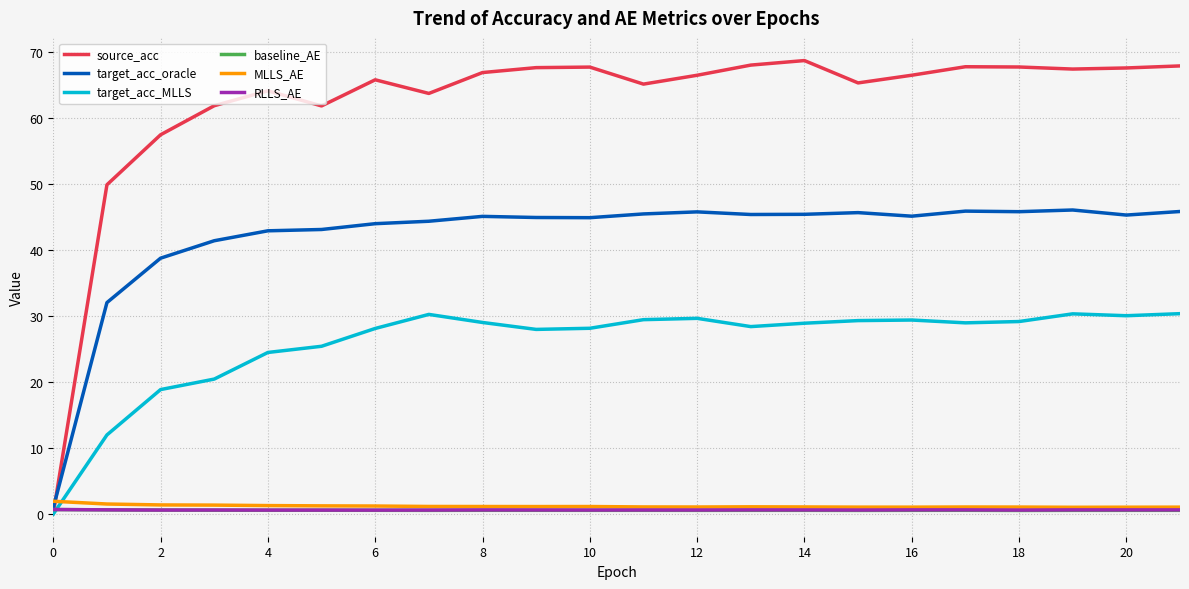

What is the maximum value shown in the chart?

68.7